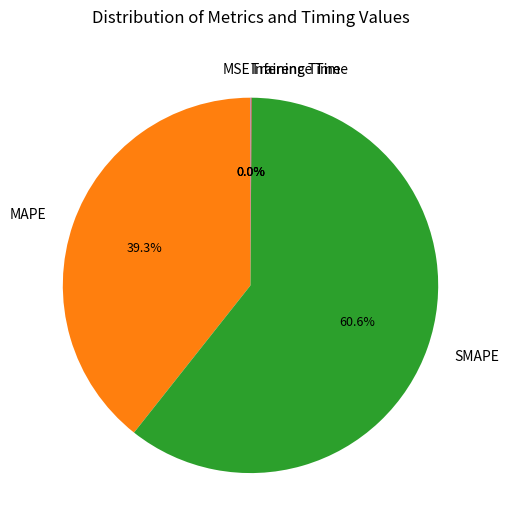

Which slice is the largest?

SMAPE